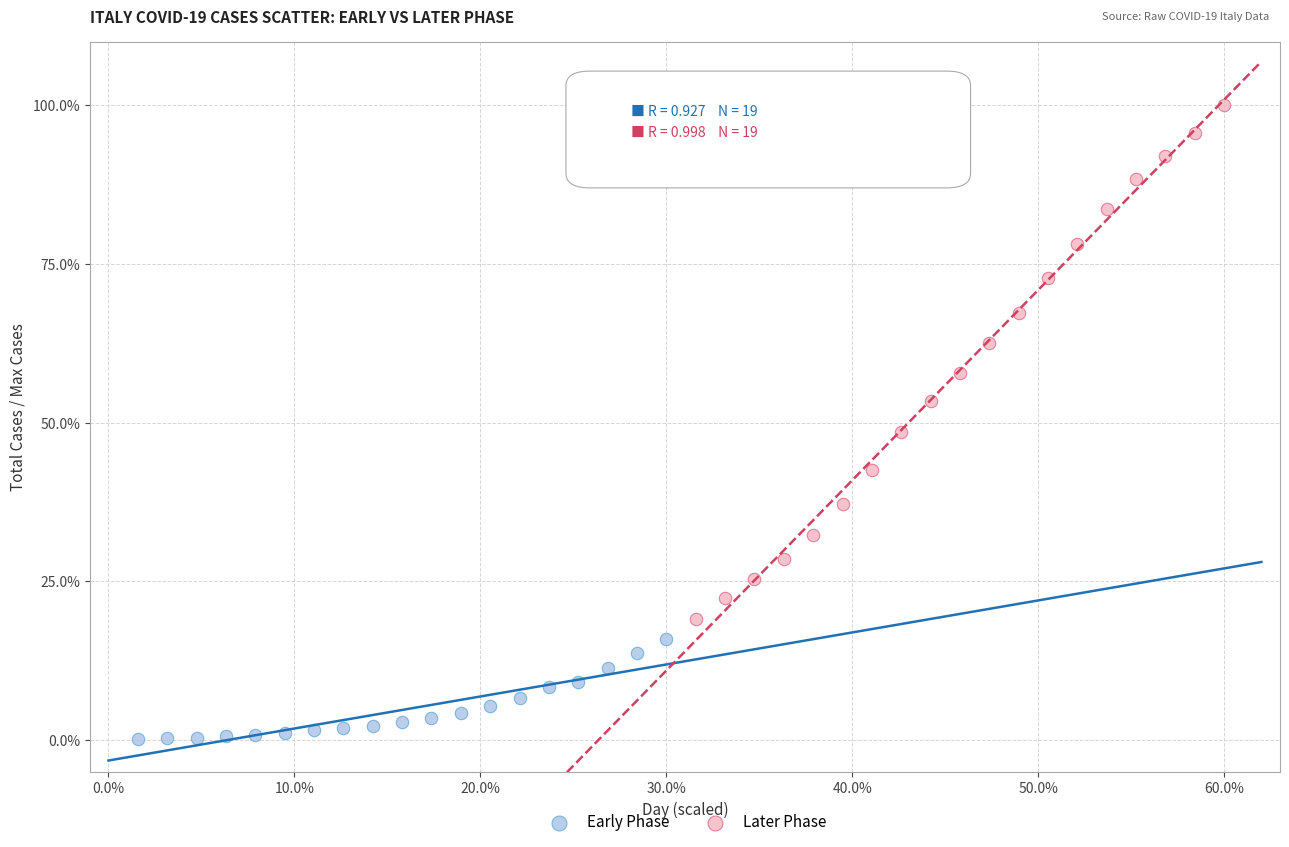

Which series reaches the minimum Y coordinate?

Early Phase